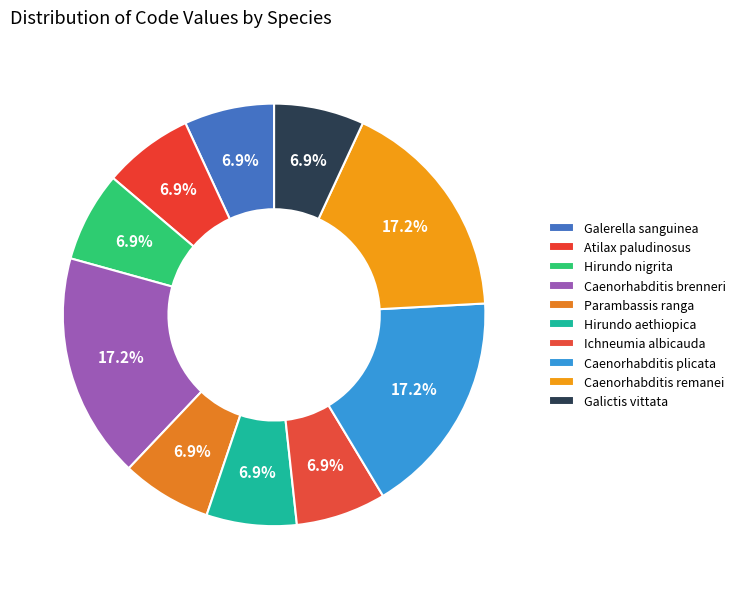

To the nearest percent, what portion does Galerella sanguinea represent?

7%